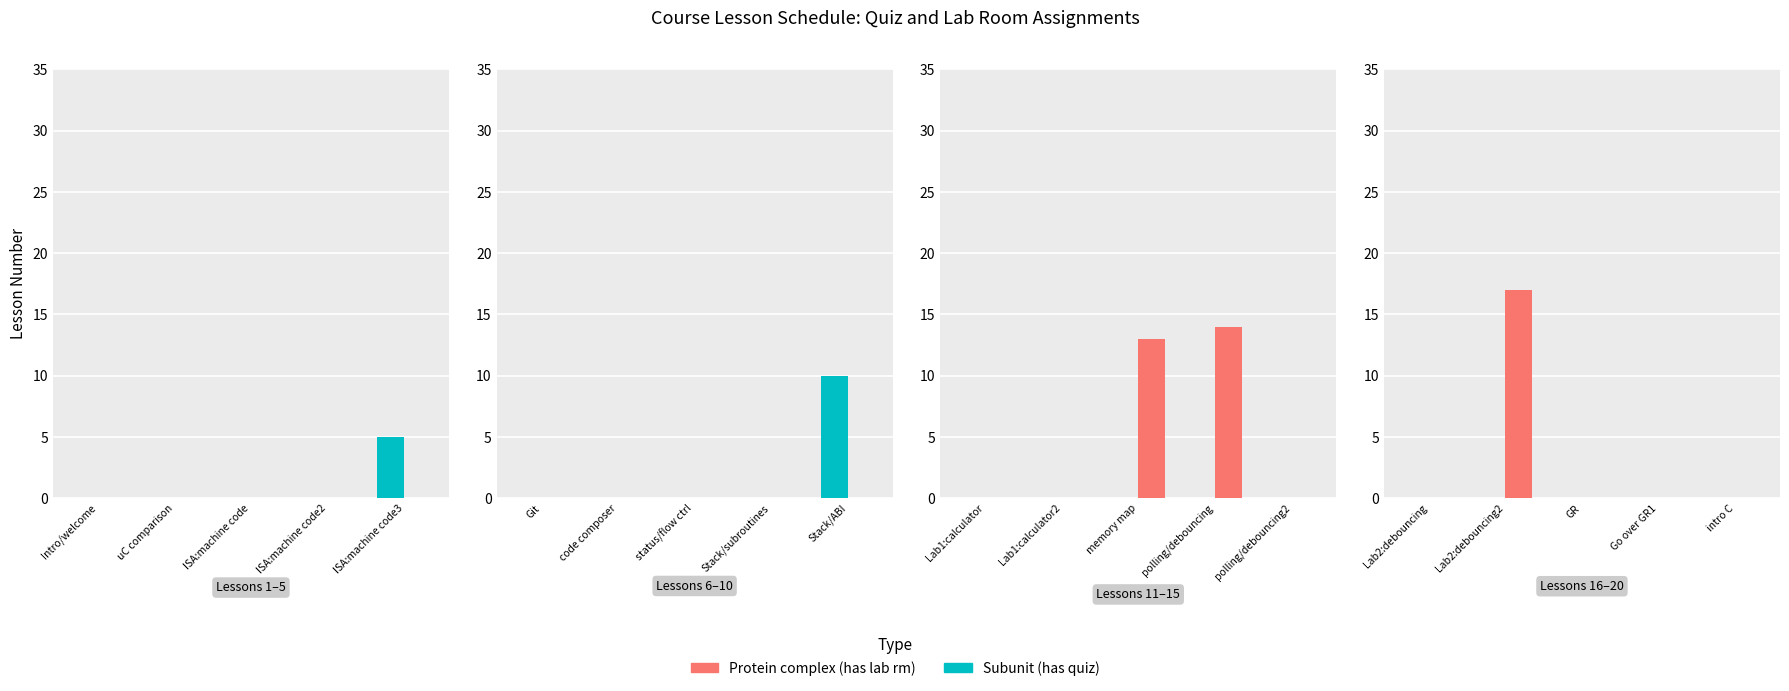

How many series are shown in this chart?

2